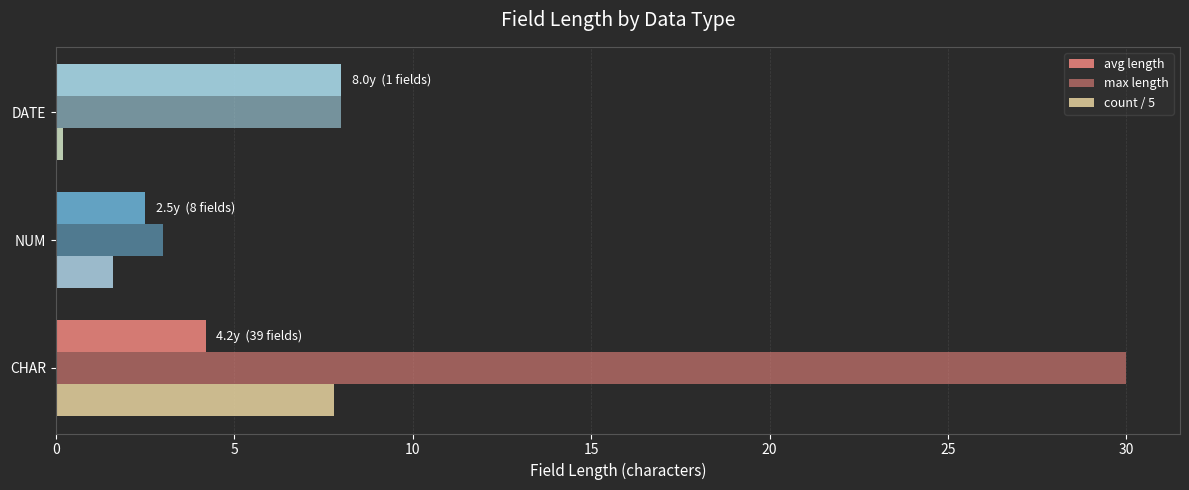

What is the average value of the avg length series?

4.9